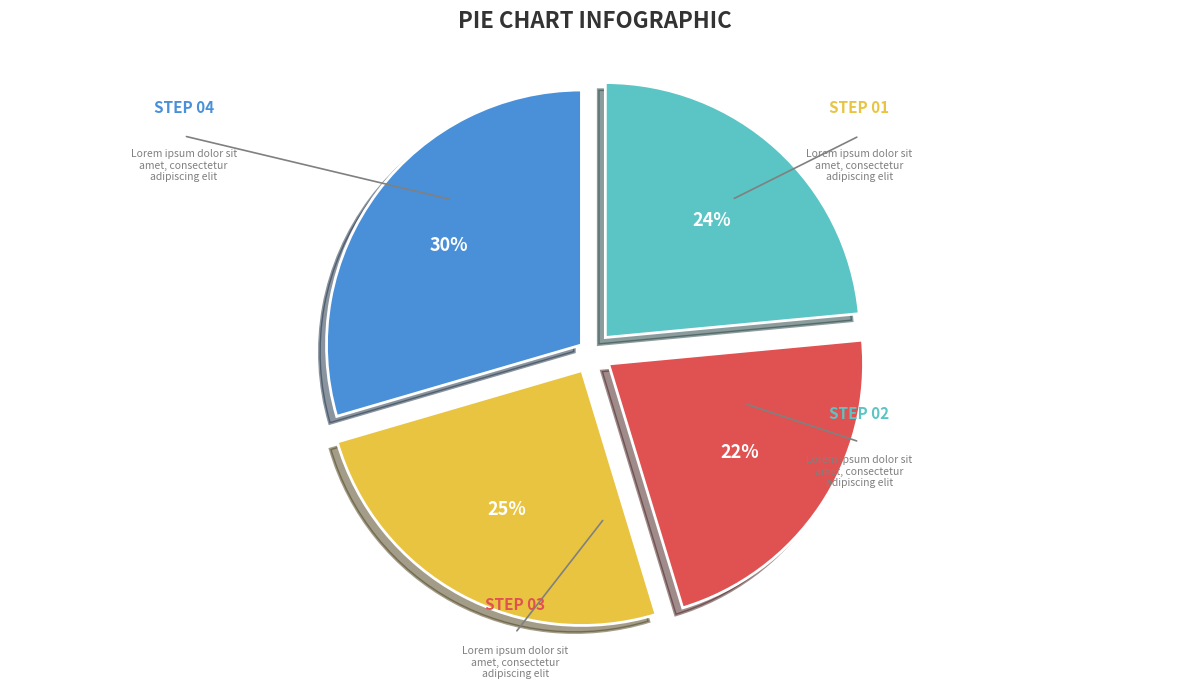

To the nearest percent, what is the difference between the largest and smallest slice percentages?

8%